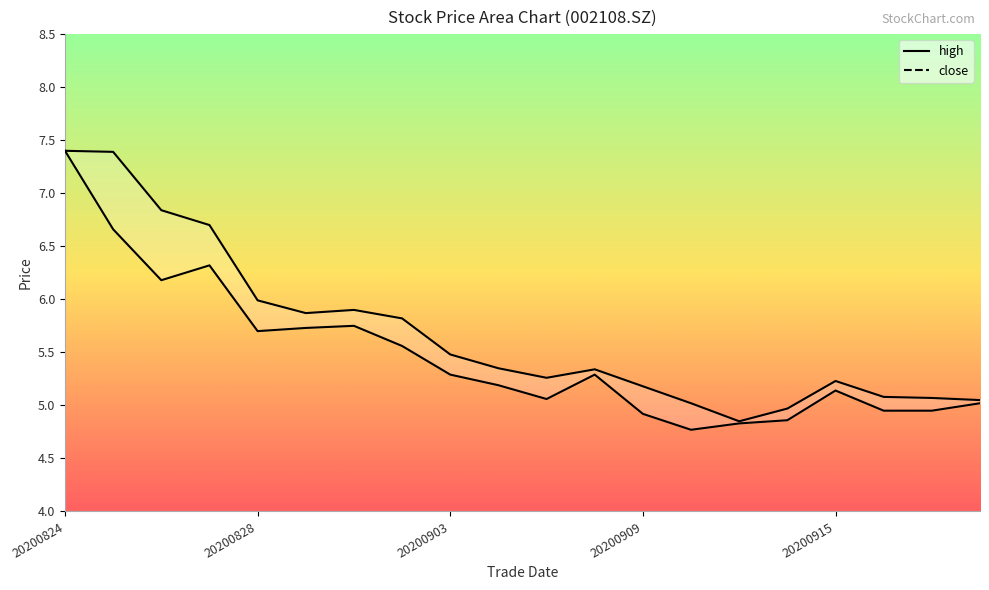

List the series in order of their peak value, highest first.

high, close